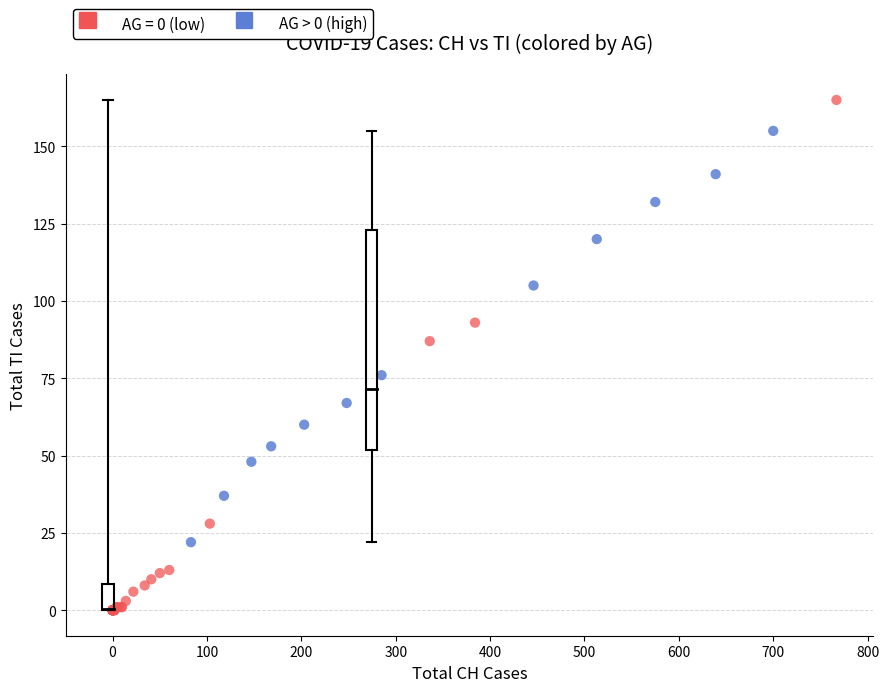

Which series reaches the minimum Y coordinate?

AG = 0 (low)